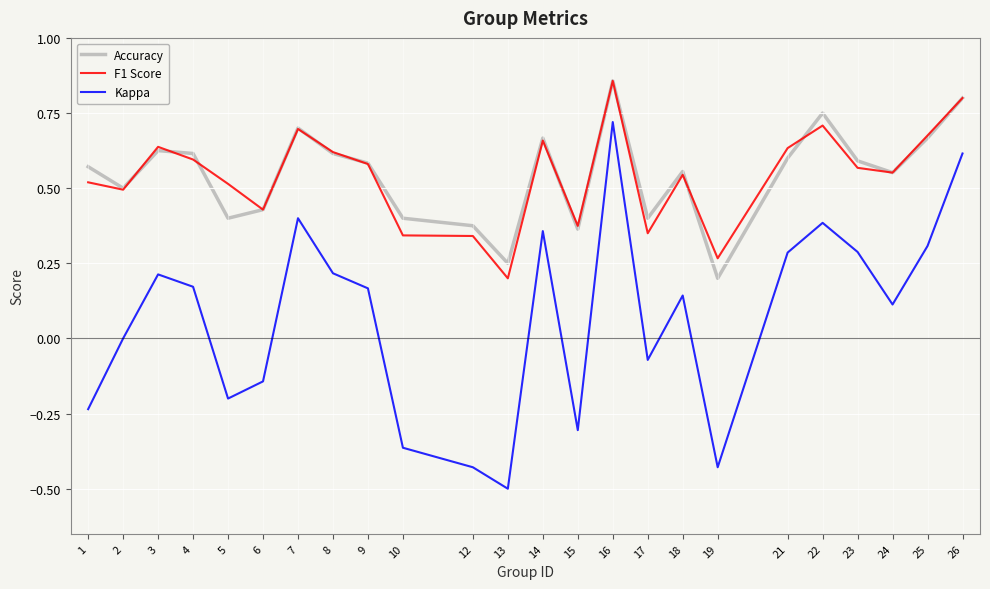

True or false: Kappa and F1 Score cross at least once.

False